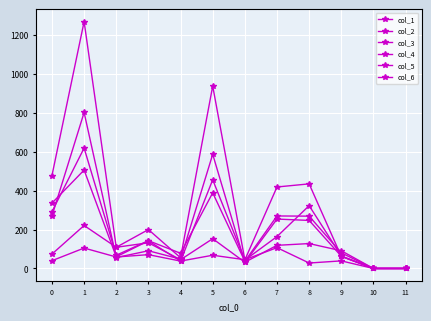

In col_3, how many points are higher than both neighbors (excluding endpoints)?

4